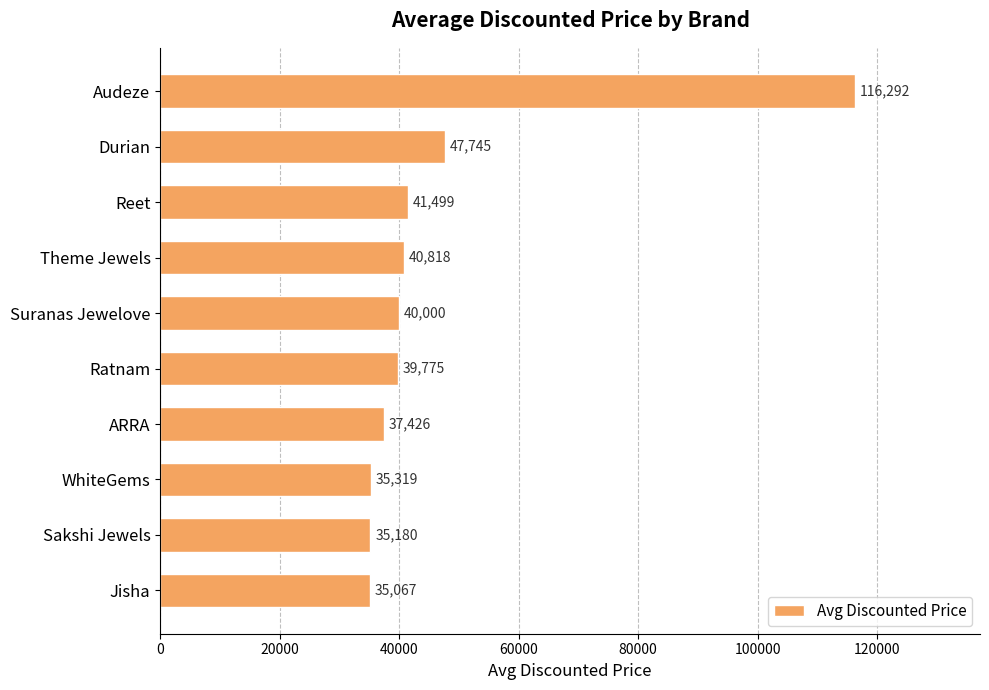

What is the average value?

46912